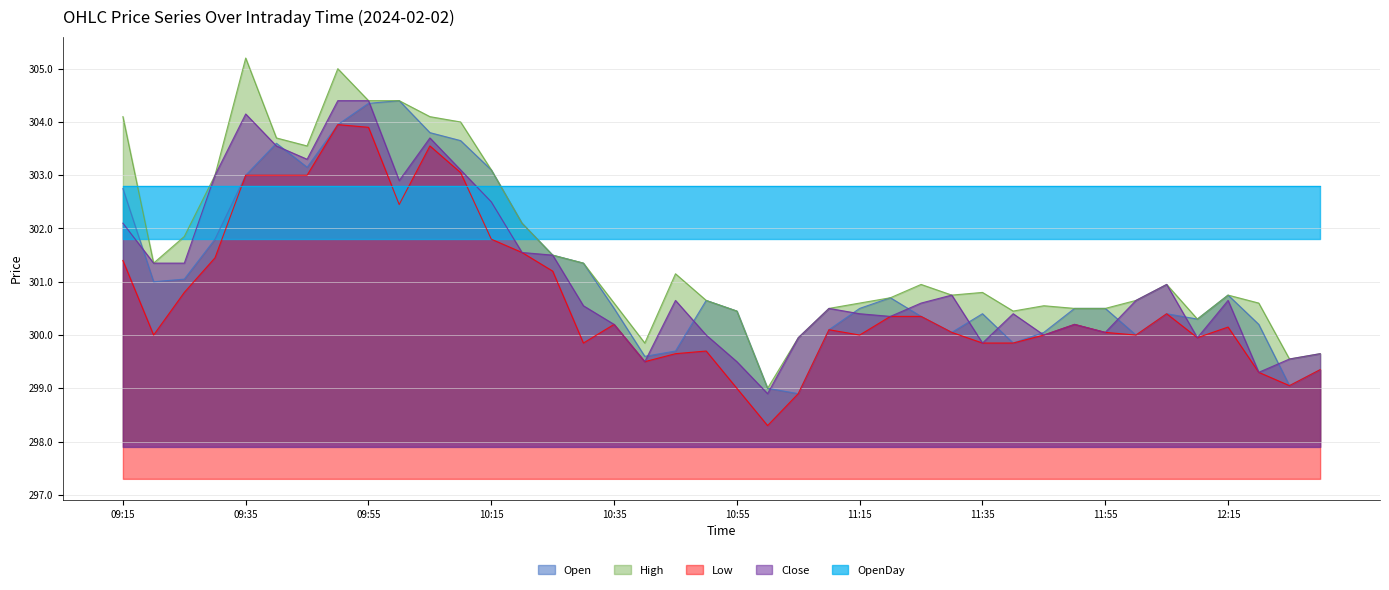

What is the minimum value shown in the chart?

298.3